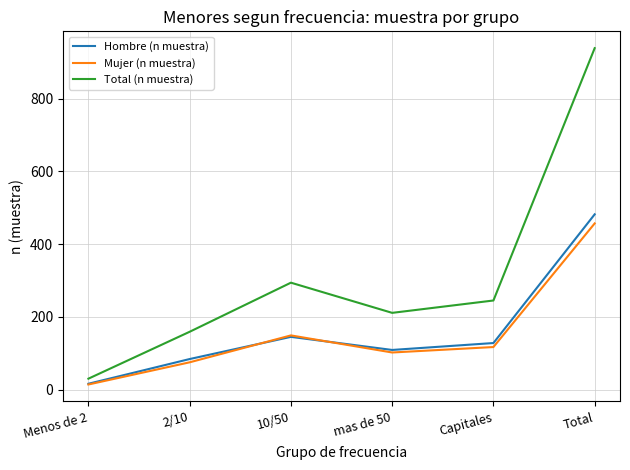

What is the sum of the Mujer (n muestra) values at Menos de 2 and Total?

471